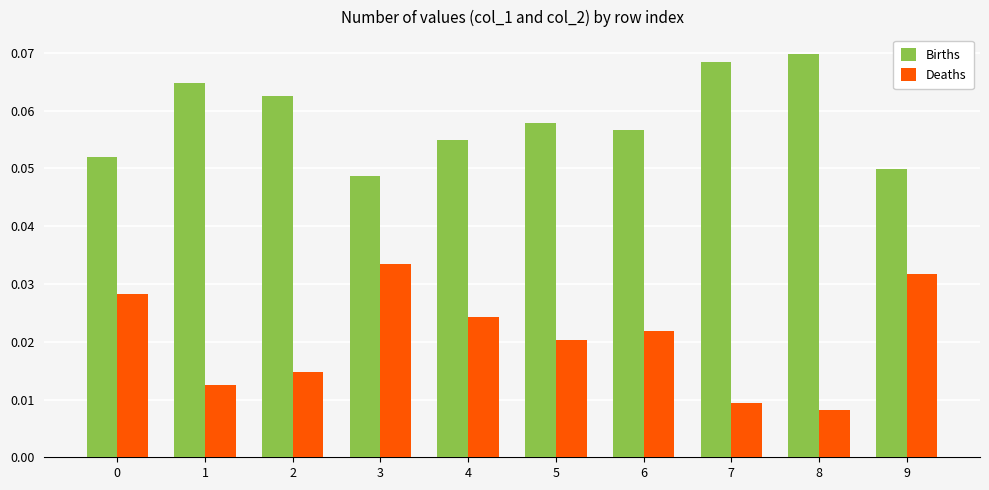

Is it true that Deaths equals 0.1 at 3?

False